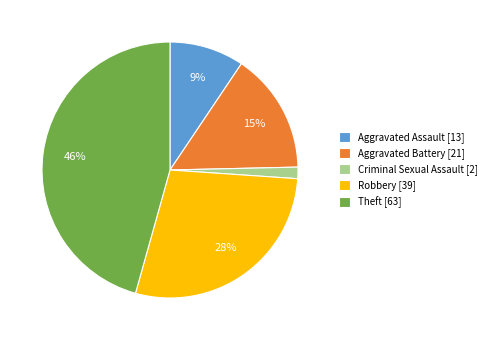

Combined, do Robbery [39] and Theft [63] account for over 50%?

Yes